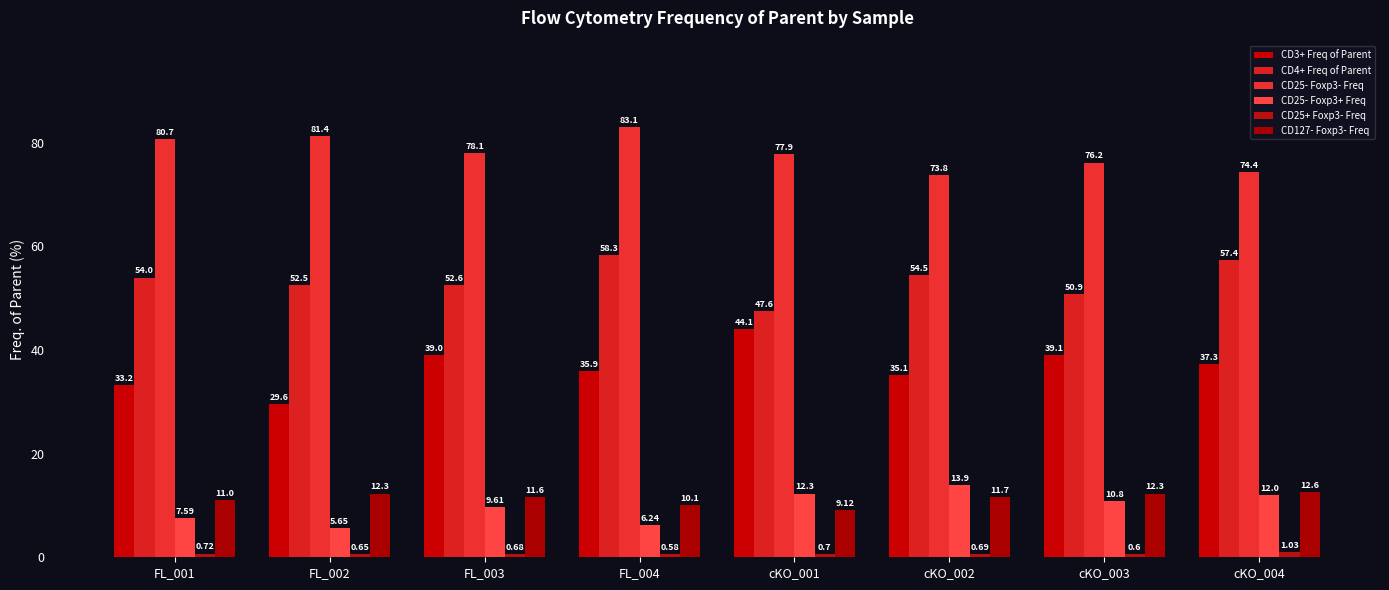

What is the difference between the CD3+ Freq of Parent values at FL_002 and cKO_003?

9.5